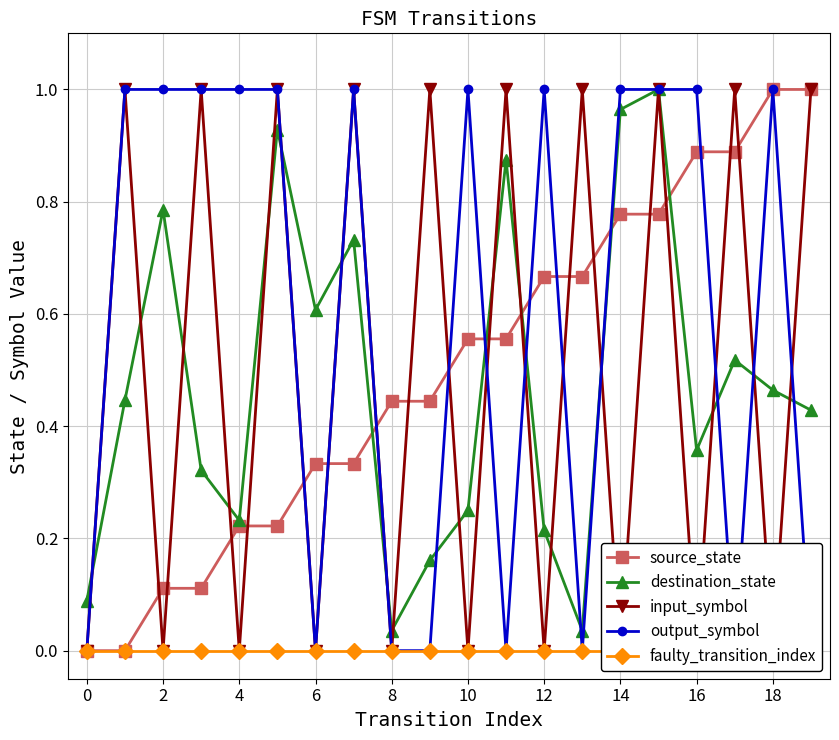

What is the difference between the highest and lowest values at 18?

1.0